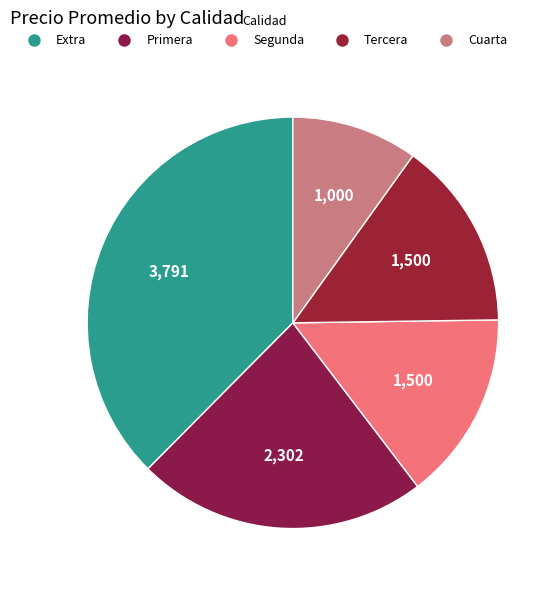

What percentage is the Tercera slice, to the nearest percent?

15%